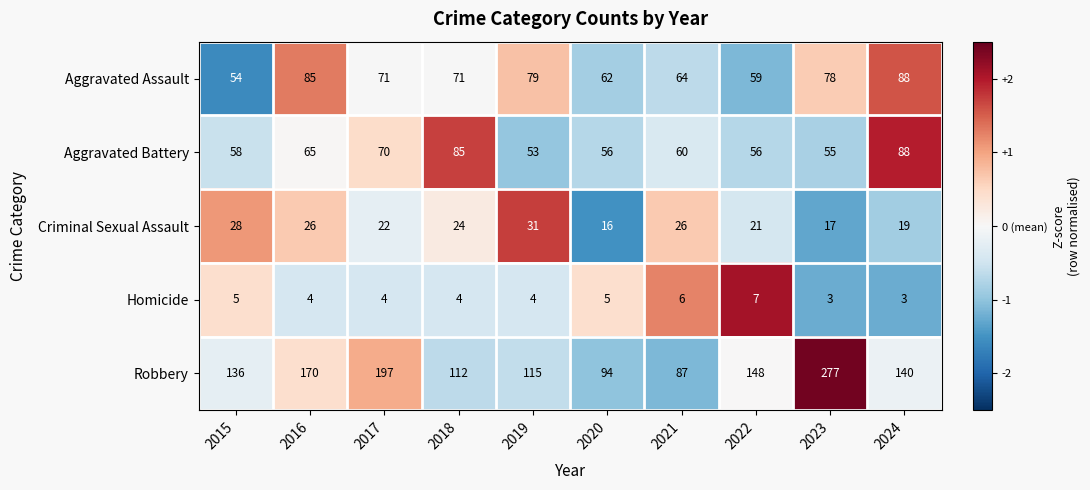

What is the spread (max minus min) of values at 2019?

111